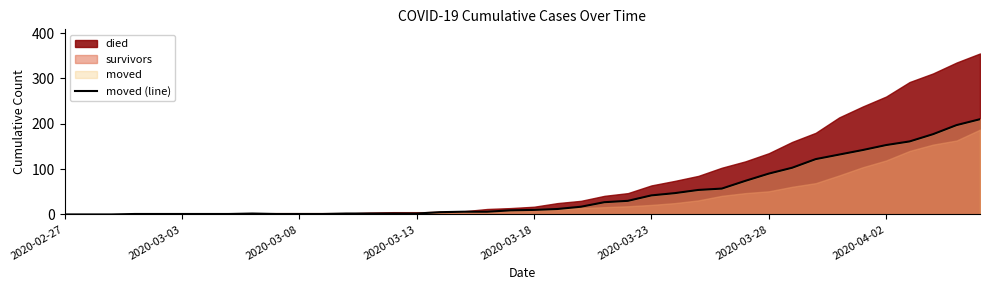

The chart shows a value of 191 at 34. True or false?

False